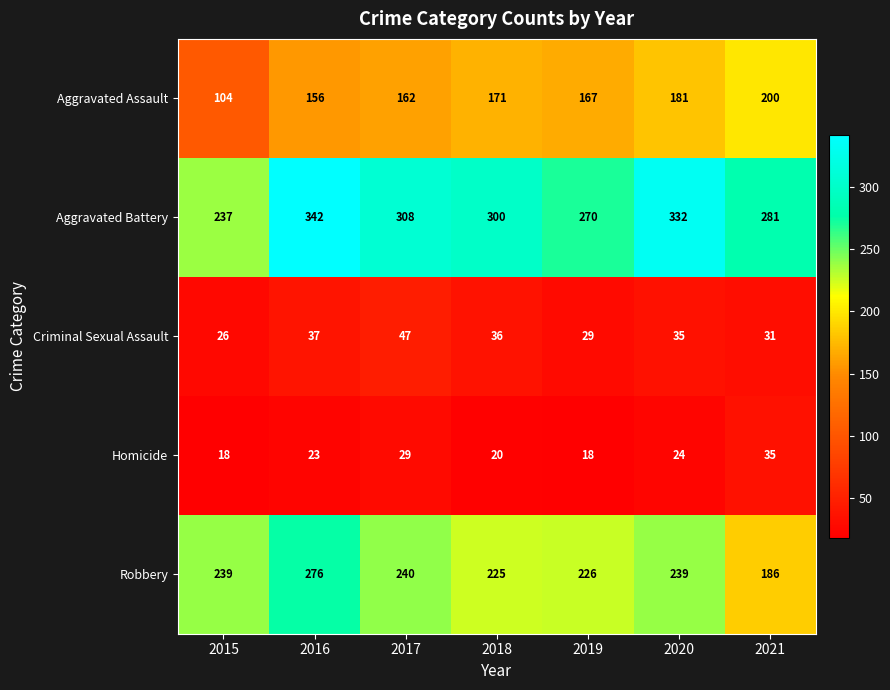

What is the smallest value displayed?

18